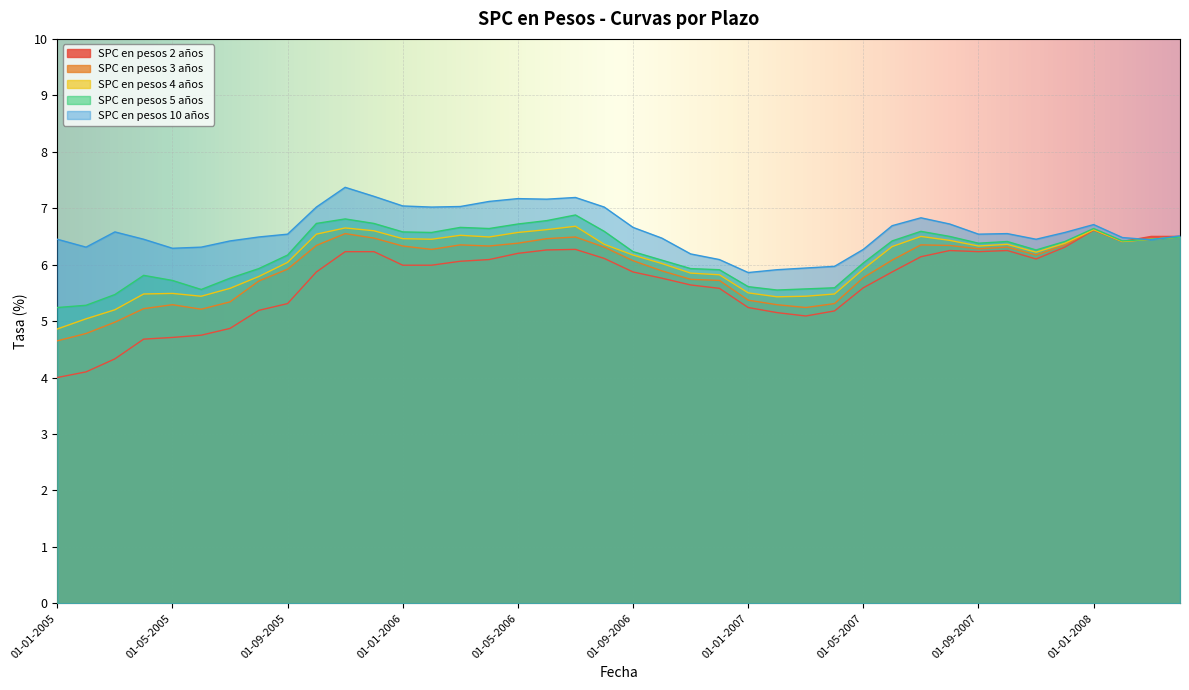

What is the sum of the SPC en pesos 4 años values at 01-02-2005 and 01-08-2007?

11.5